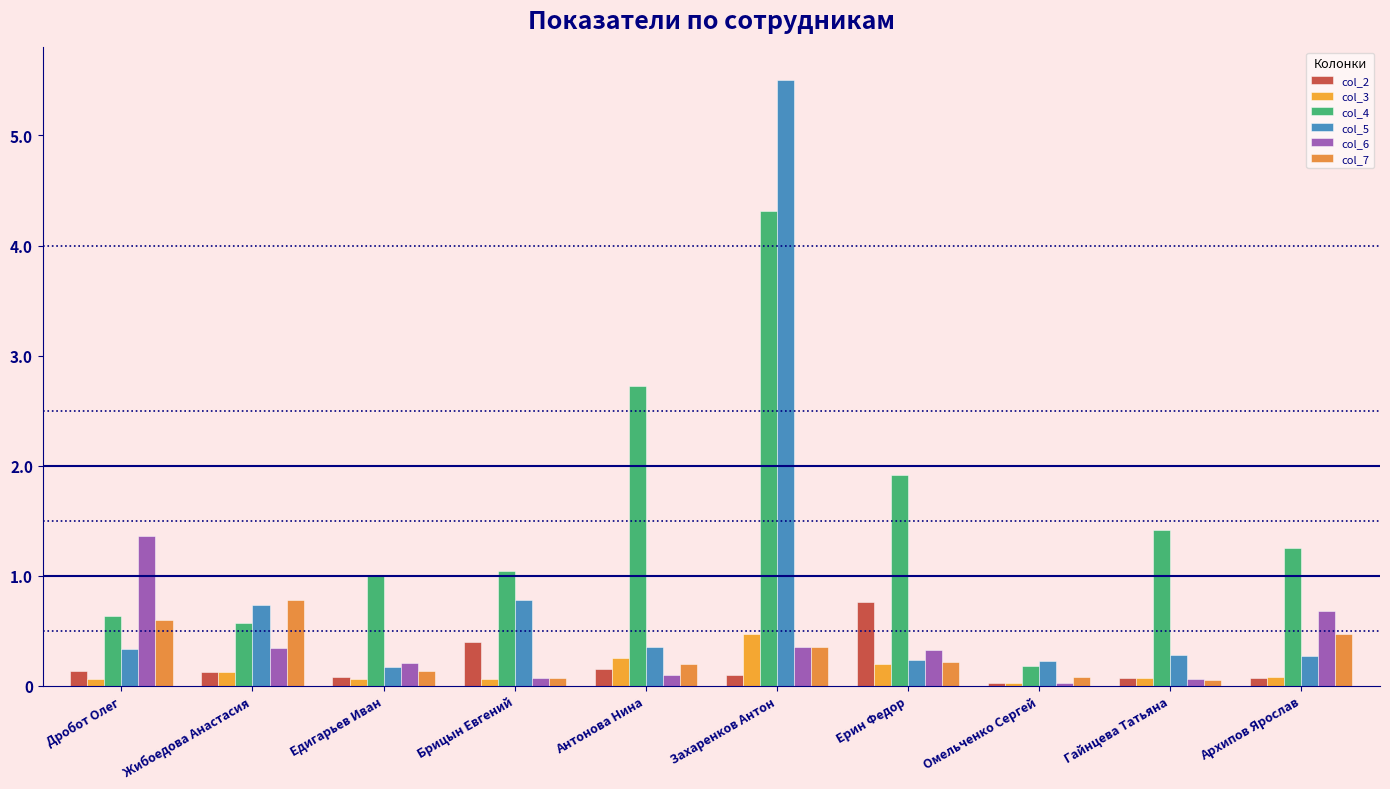

What is the label of the 1st bar from the right?

Архипов Ярослав